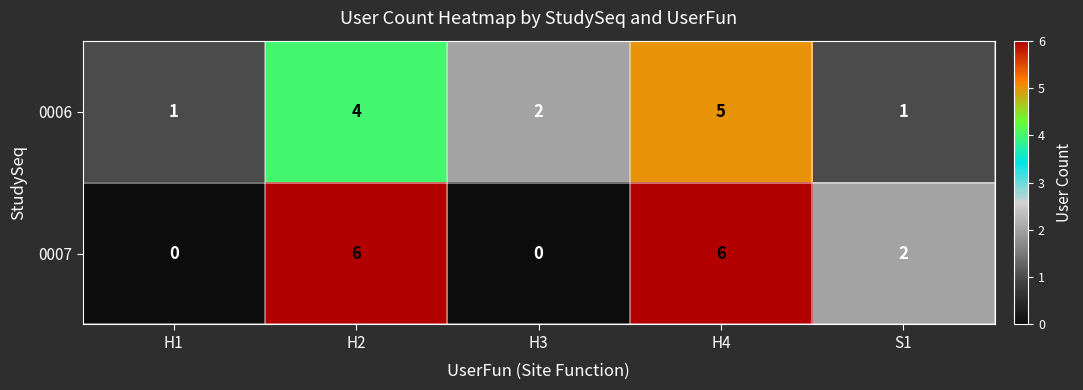

The value of 0006 at S1 is 1. True or false?

True